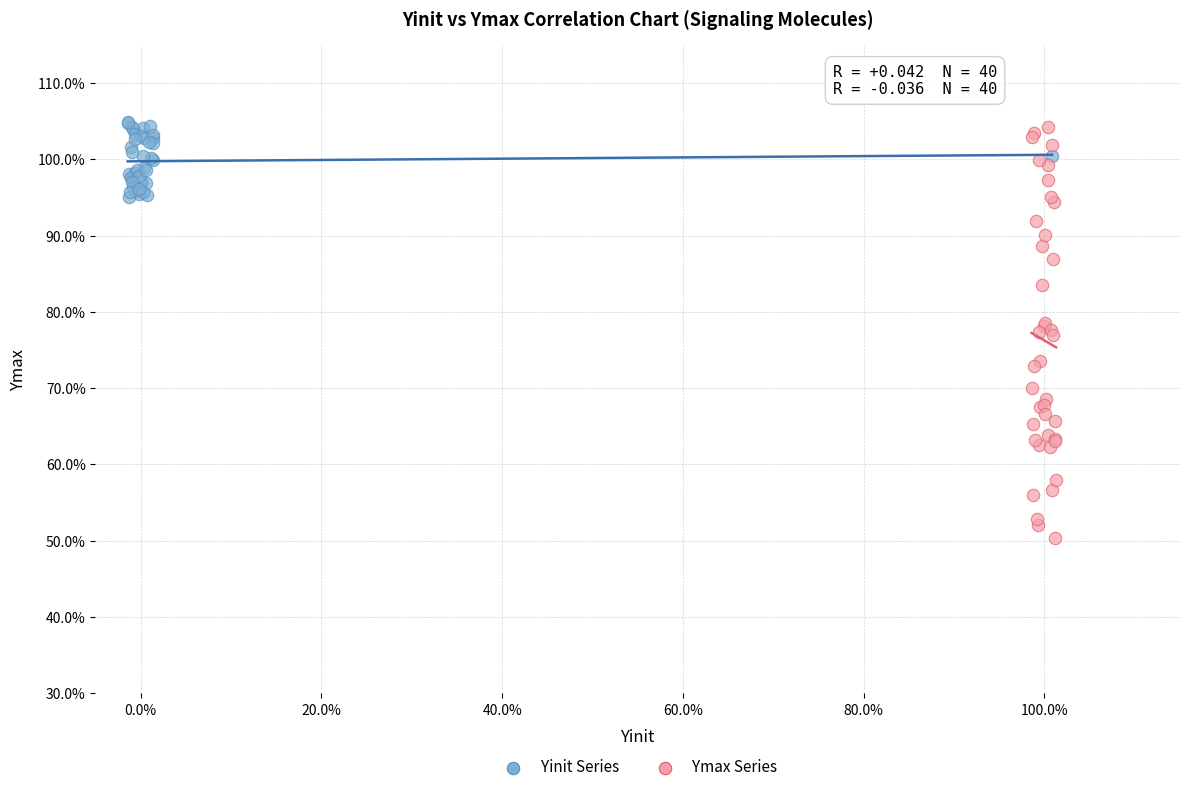

What are all the series names shown in the legend?

Yinit Series, Ymax Series